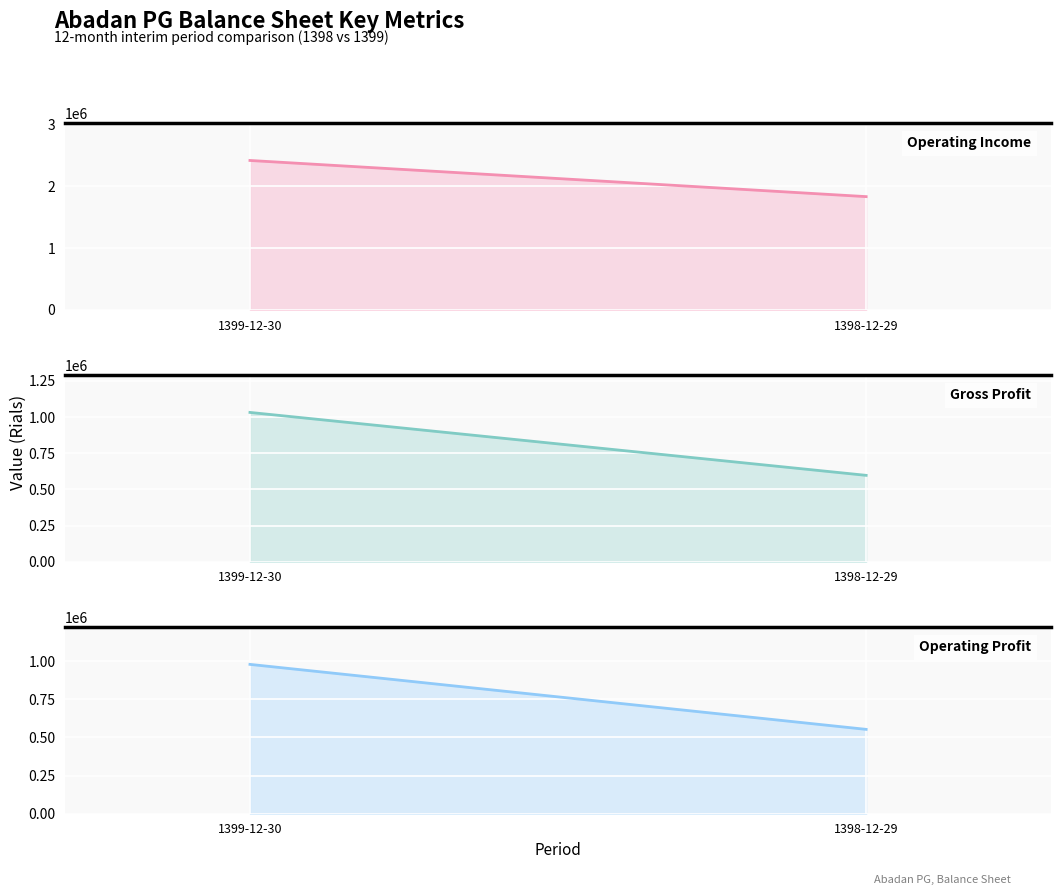

List the series in order of their peak value, highest first.

operating_Income, gross_profit, operating_profit